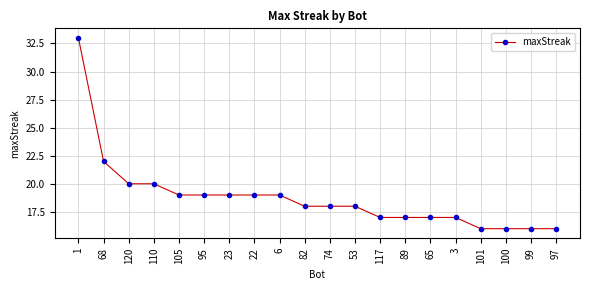

What is the value of the 5th point from the left?

19